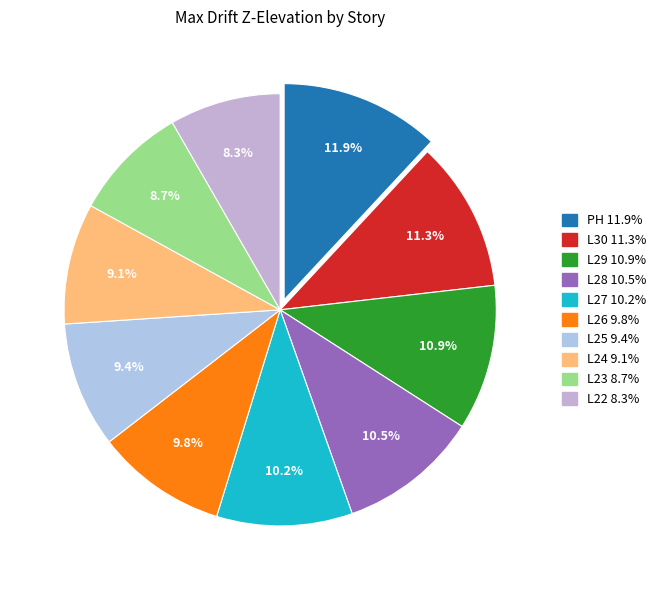

To the nearest percent, what percentage of the pie is L29?

11%